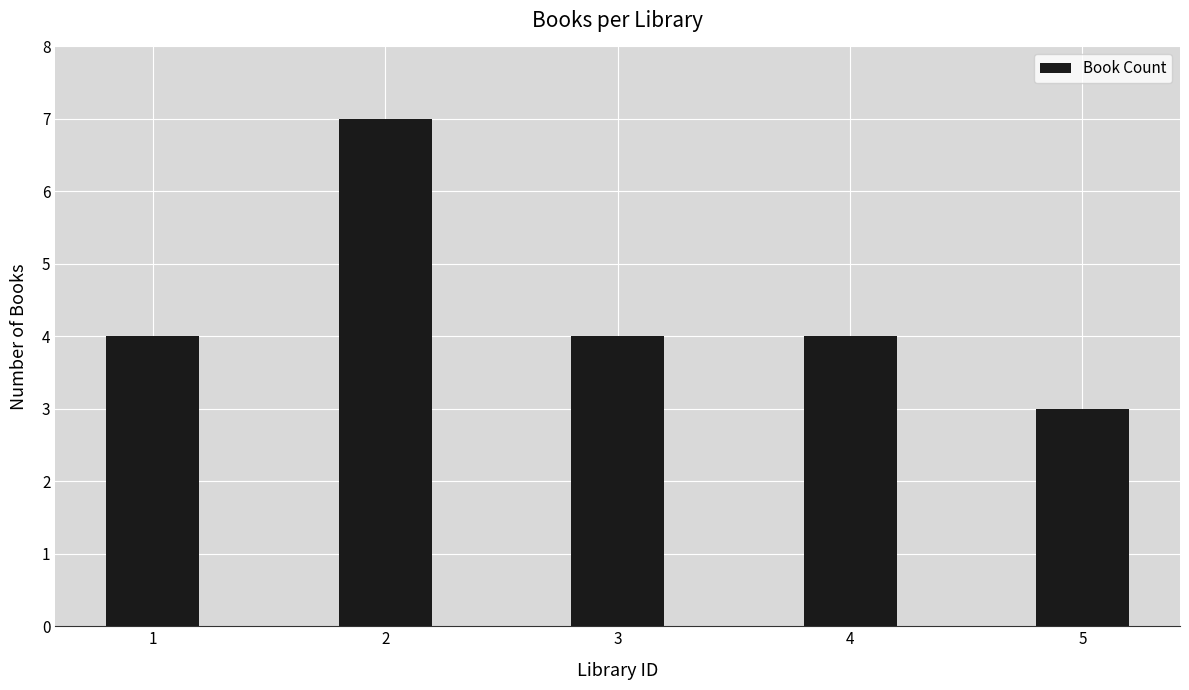

Reading left to right, extract all data points from this chart.

1=4	2=7	3=4	4=4	5=3